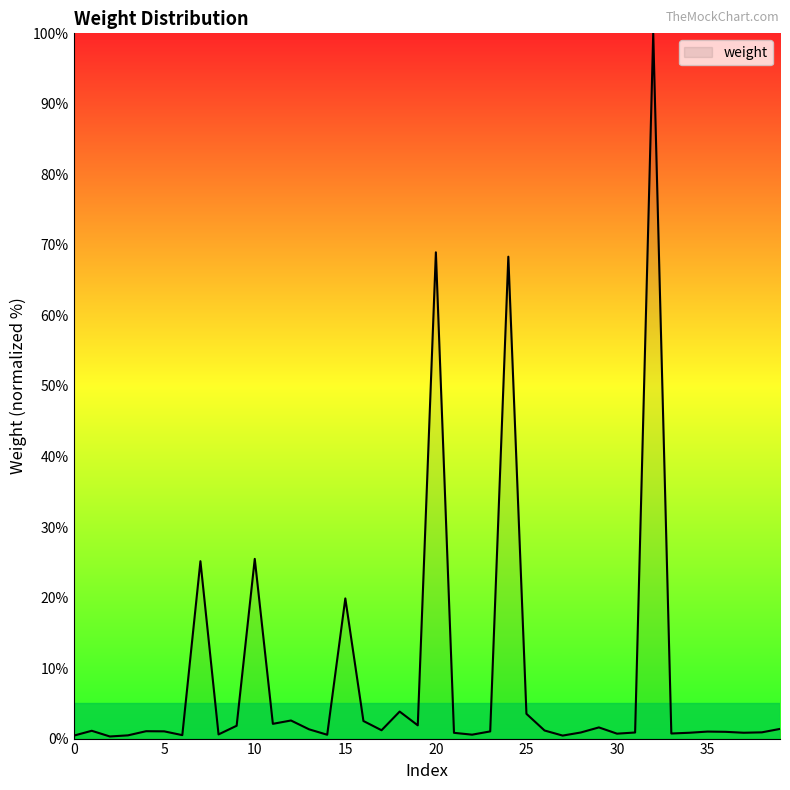

What is the maximum value shown in the chart?

100.0